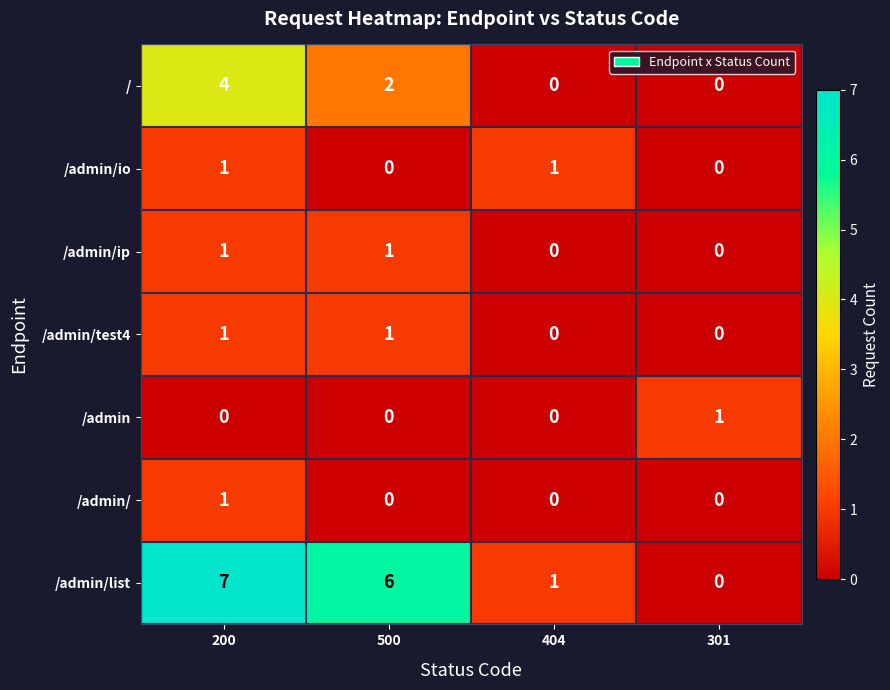

What is the difference between the maximum and minimum values in the / series?

4